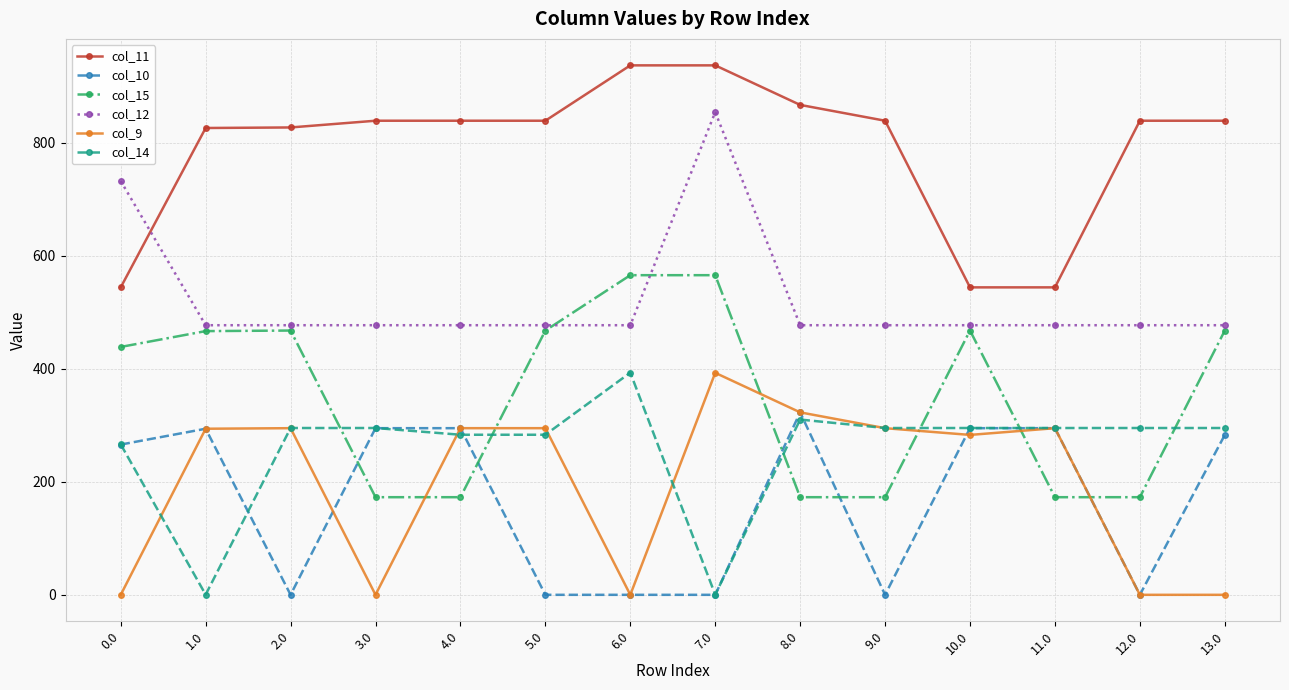

After their last crossing, which series has the higher values: col_10 or col_14?

col_14